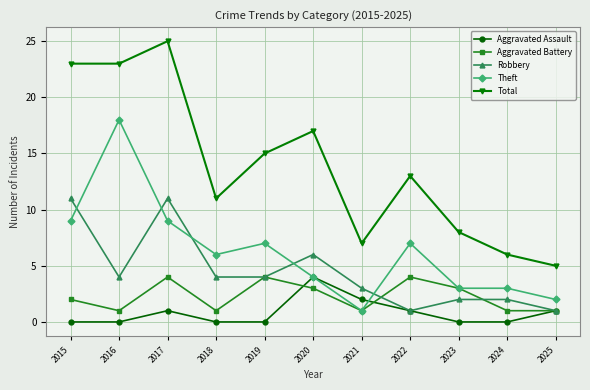

True or false: Aggravated Assault and Theft cross at least once.

True